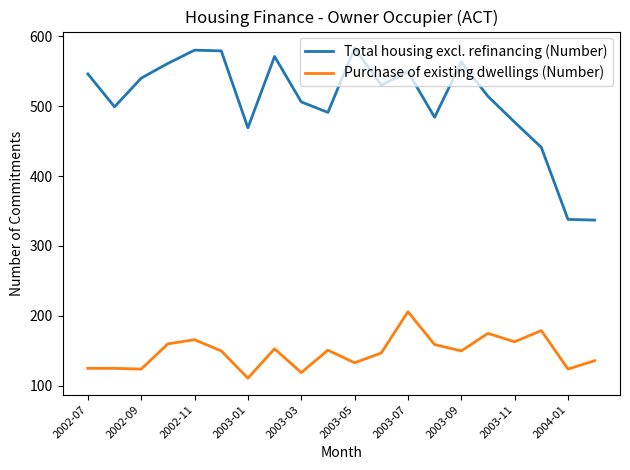

Which series has the widest spread of values?

Total housing excl. refinancing (Number)